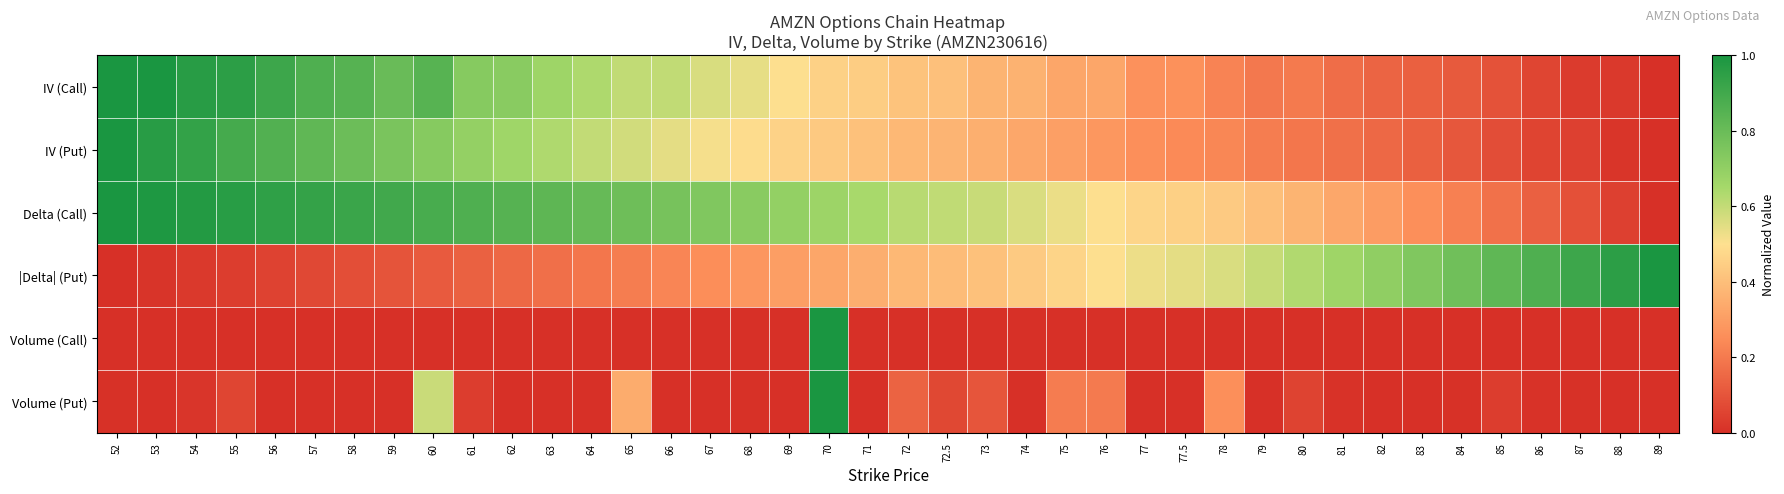

At how many categories does at least one series exceed 0?

40